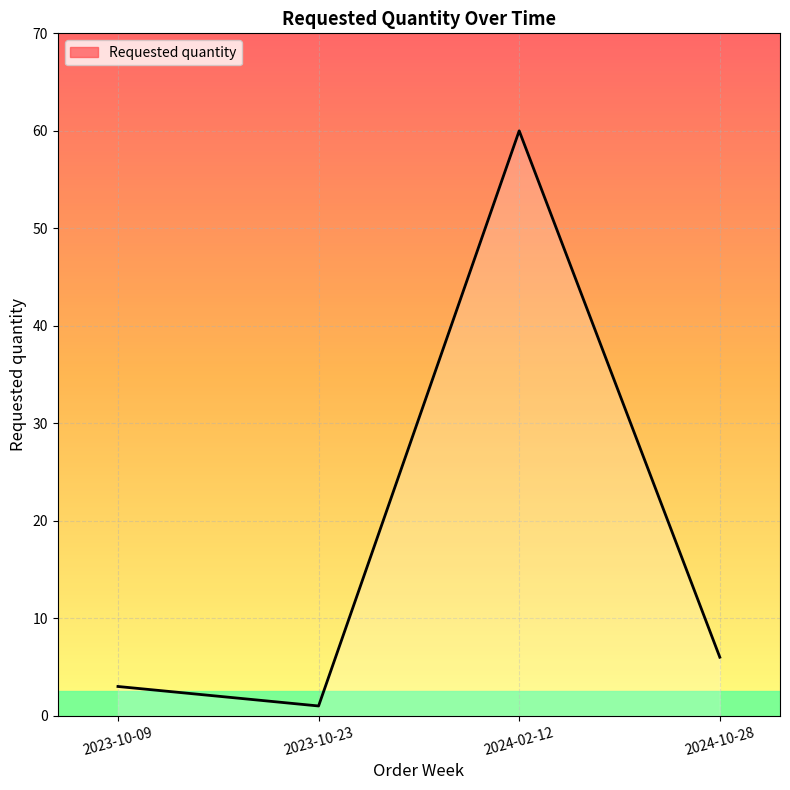

What is the change in value from 2024-02-12 to 2024-10-28?

-54